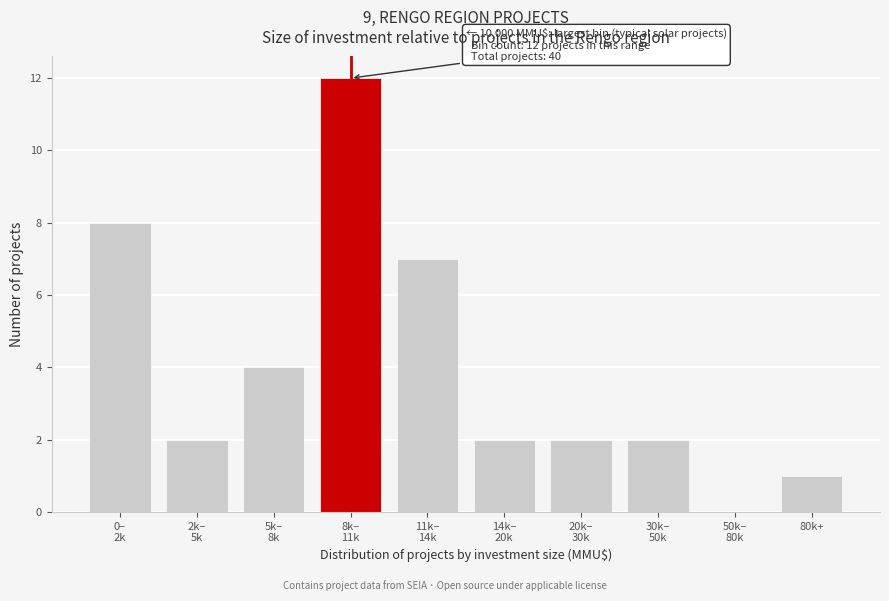

What is the maximum value shown in the chart?

12